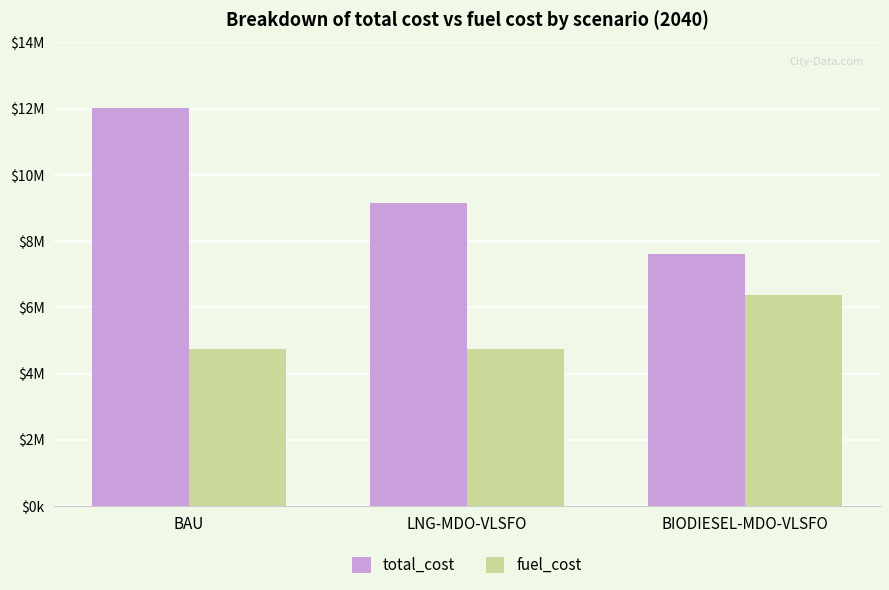

Rank the categories by total_cost value from highest to lowest.

BAU, LNG-MDO-VLSFO, BIODIESEL-MDO-VLSFO